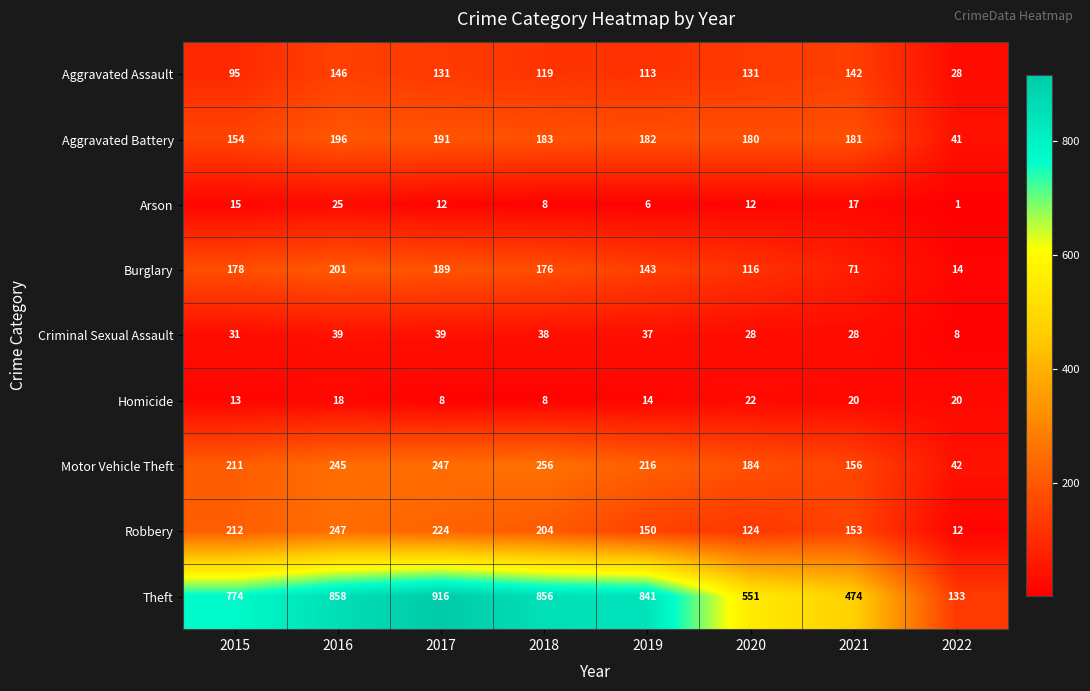

What is the approximate value of Arson at 2021, to the nearest 10?

20